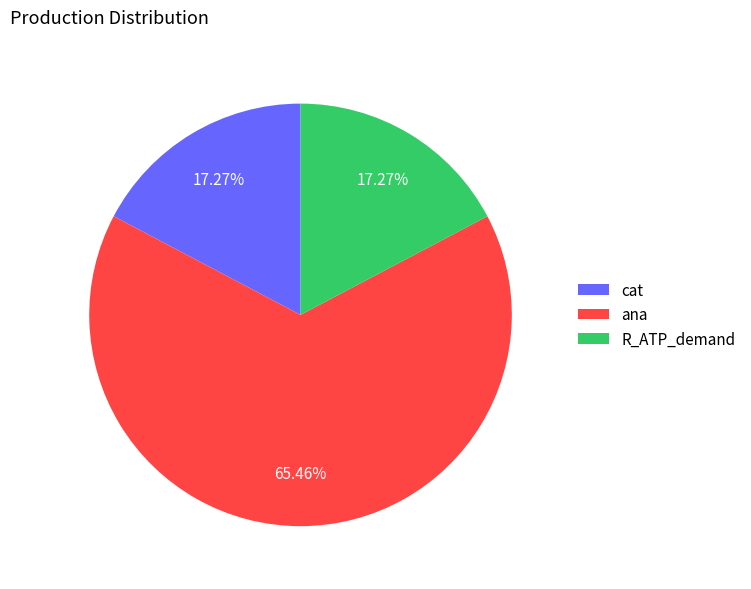

How much of the chart is everything except R_ATP_demand?

82.7%